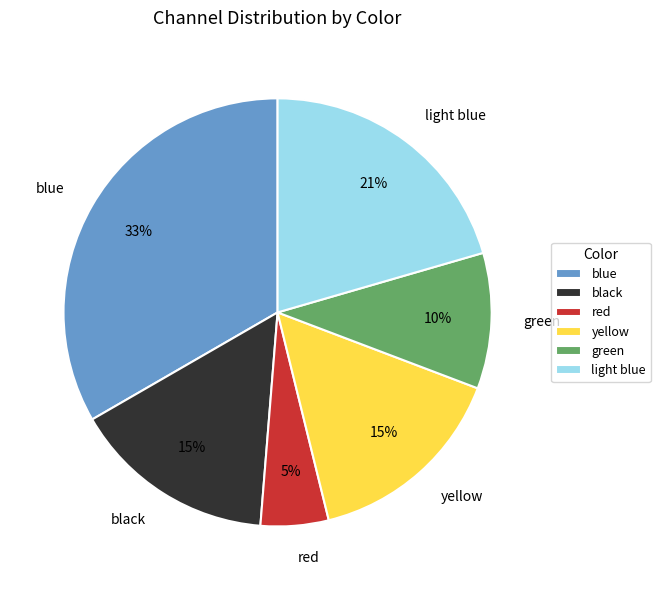

What is the ratio of the value at blue to the value at yellow?

2.2